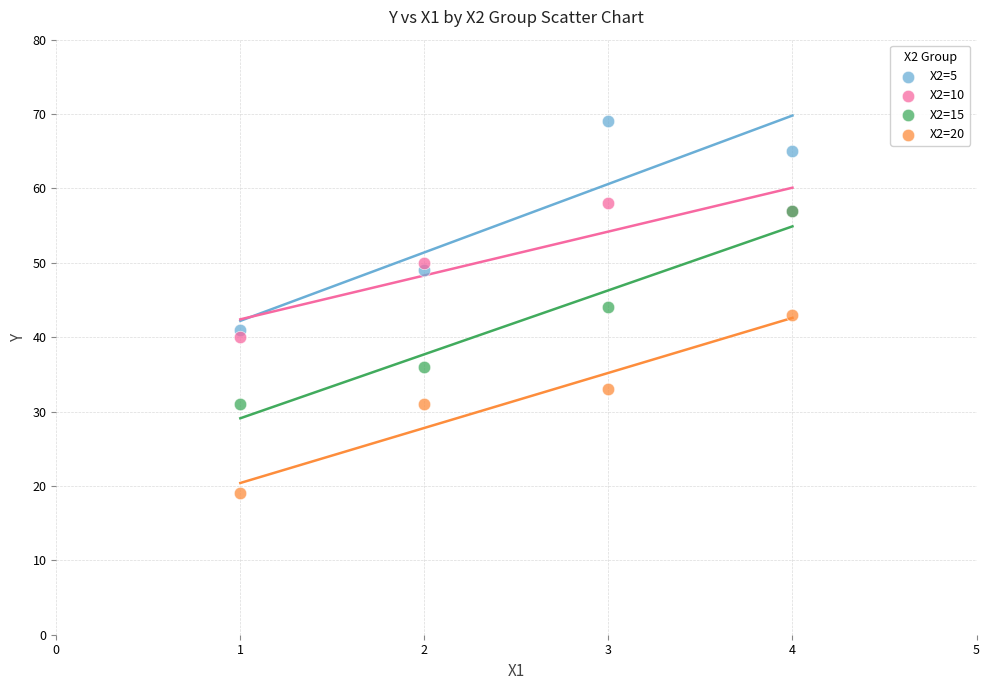

Which series has the largest Y range (max minus min)?

X2=5